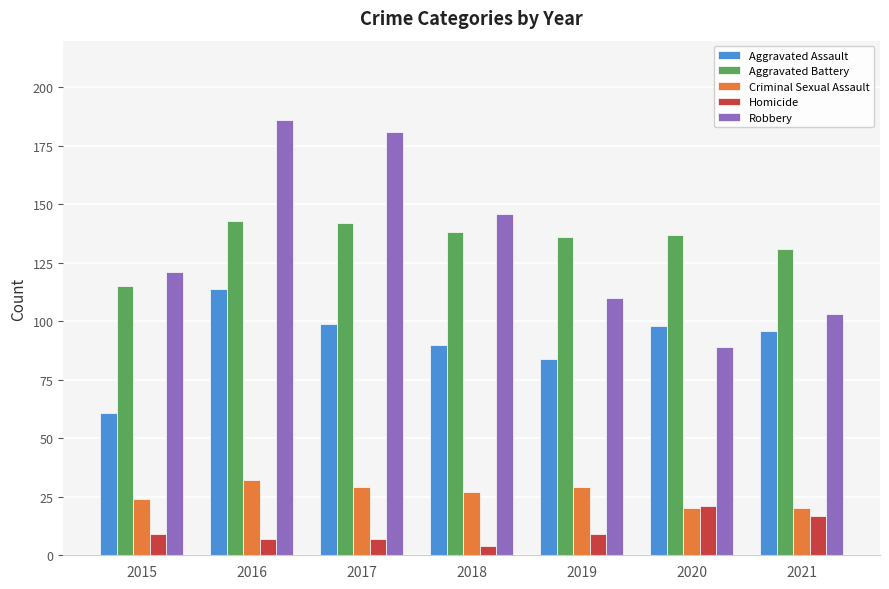

Rank the series by their maximum value, from lowest to highest.

Homicide, Criminal Sexual Assault, Aggravated Assault, Aggravated Battery, Robbery